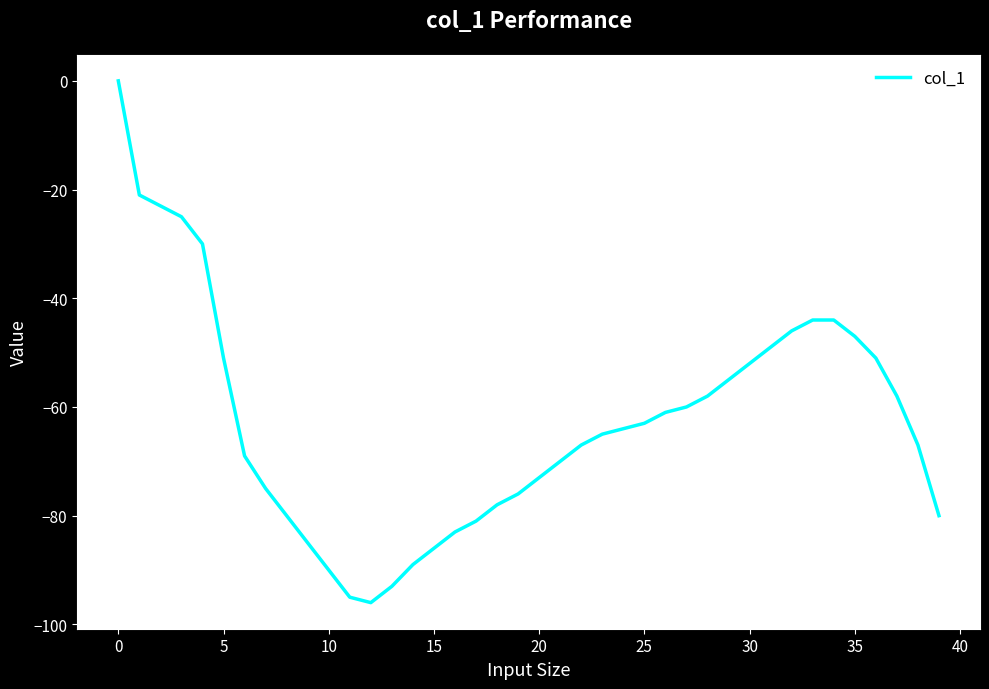

What is the difference between the maximum and minimum values?

96